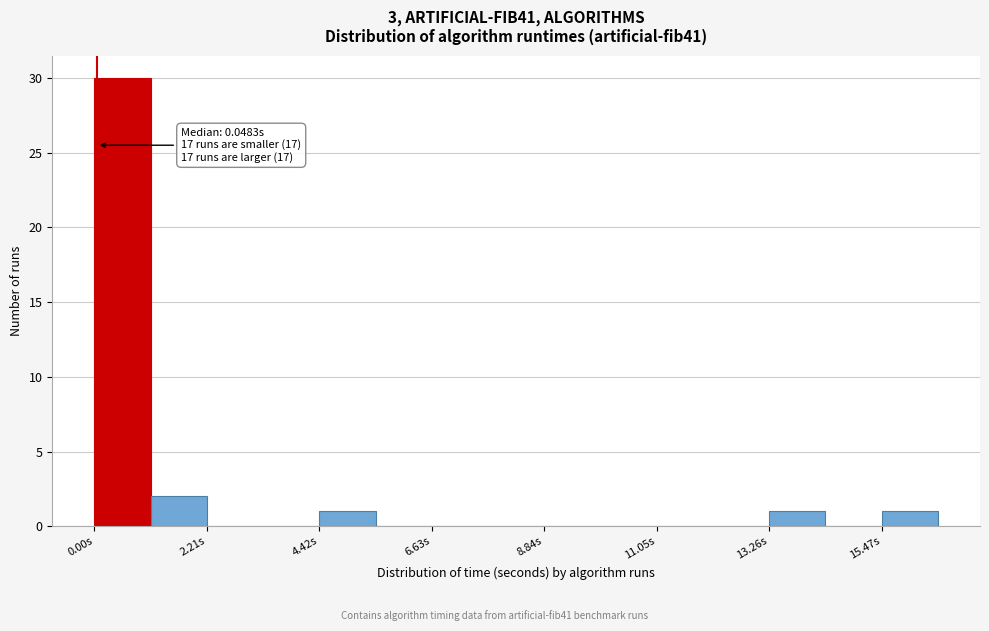

Around what value on the x-axis is the tallest bar? Give the approximate position of its centre, as read against the axis.

0.5